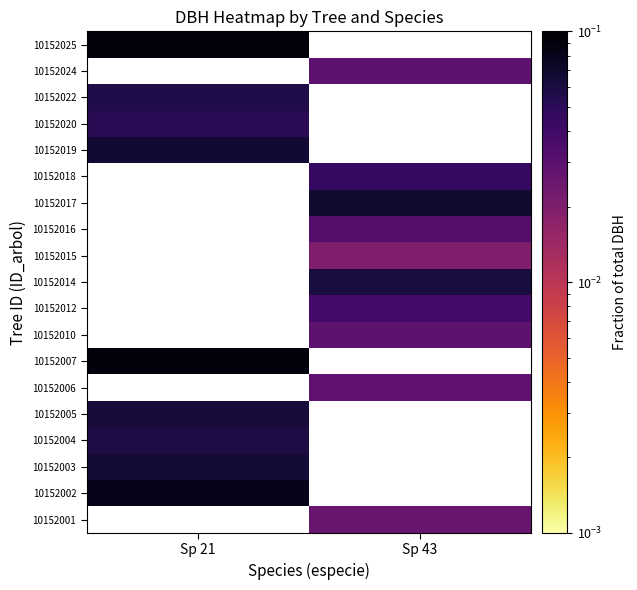

List the labels in order of 10152004 value, largest first.

Sp 21, Sp 43